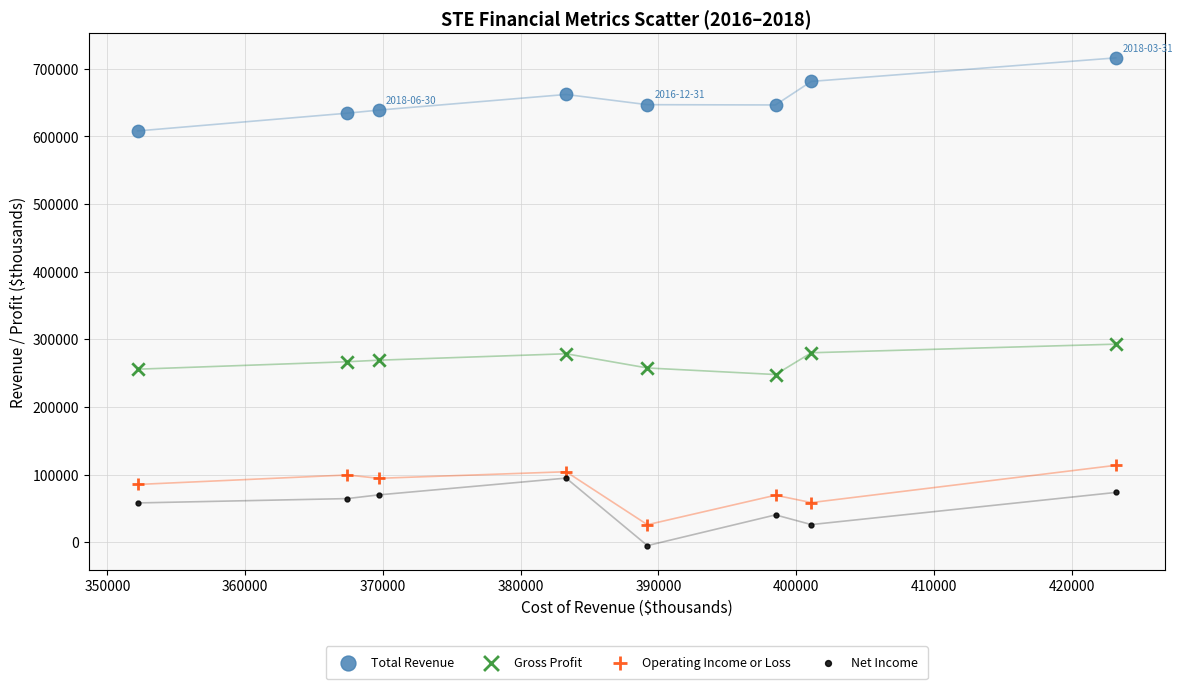

Across all data points, what is the range of X values (max minus min)?

71000